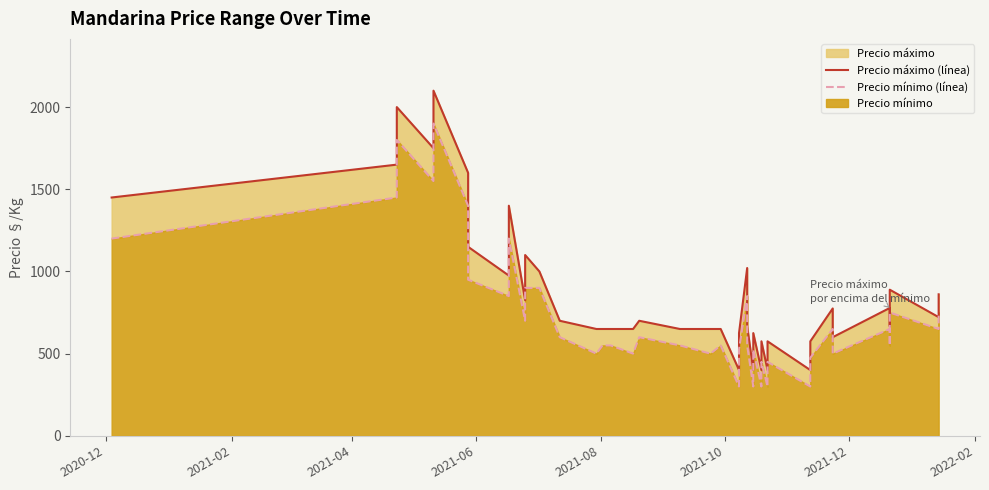

Reading left to right, extract all data points from this chart.

Precio máximo (línea): 1450	1650	2000	1750	2100	1600	1150	975	1400	825	1100	1000	700	650	650	650	650	700	650	650	650	400	625	1021	667	400	625	400	575	400	575	400	575	775	600	778	667	889	722	861
Precio mínimo (línea): 1200	1450	1800	1550	1900	1400	950	850	1200	700	900	900	600	500	550	550	500	600	550	500	550	300	525	850	550	300	525	300	450	300	450	300	475	650	500	650	550	750	650	750